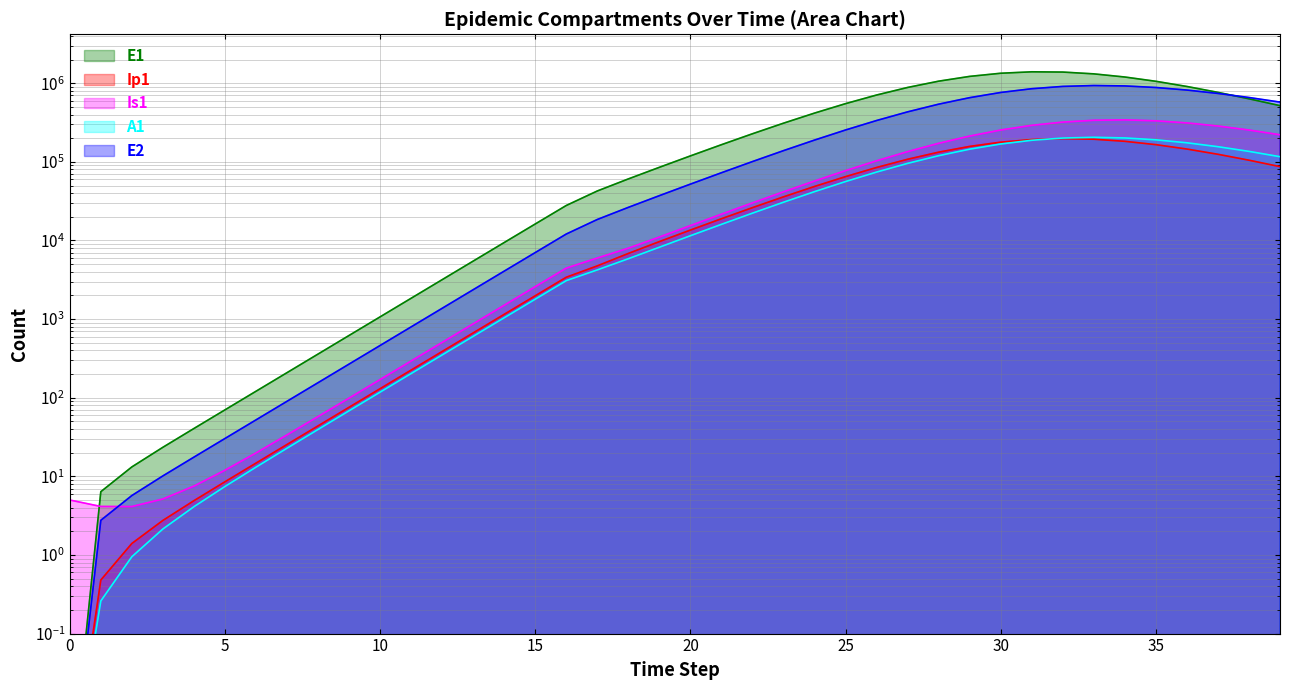

True or false: E1 has more than 1 points higher than both neighbors.

False